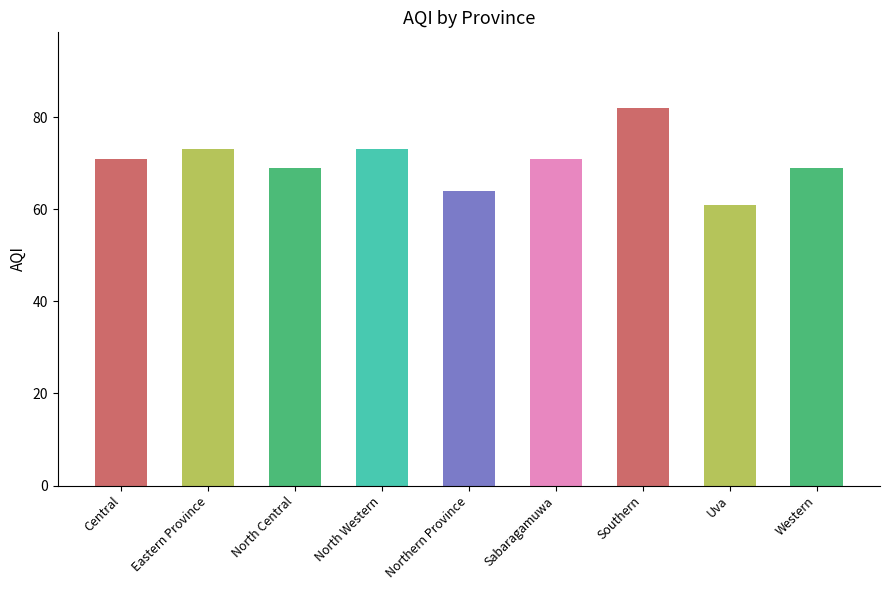

How many categories are shown in the chart?

9